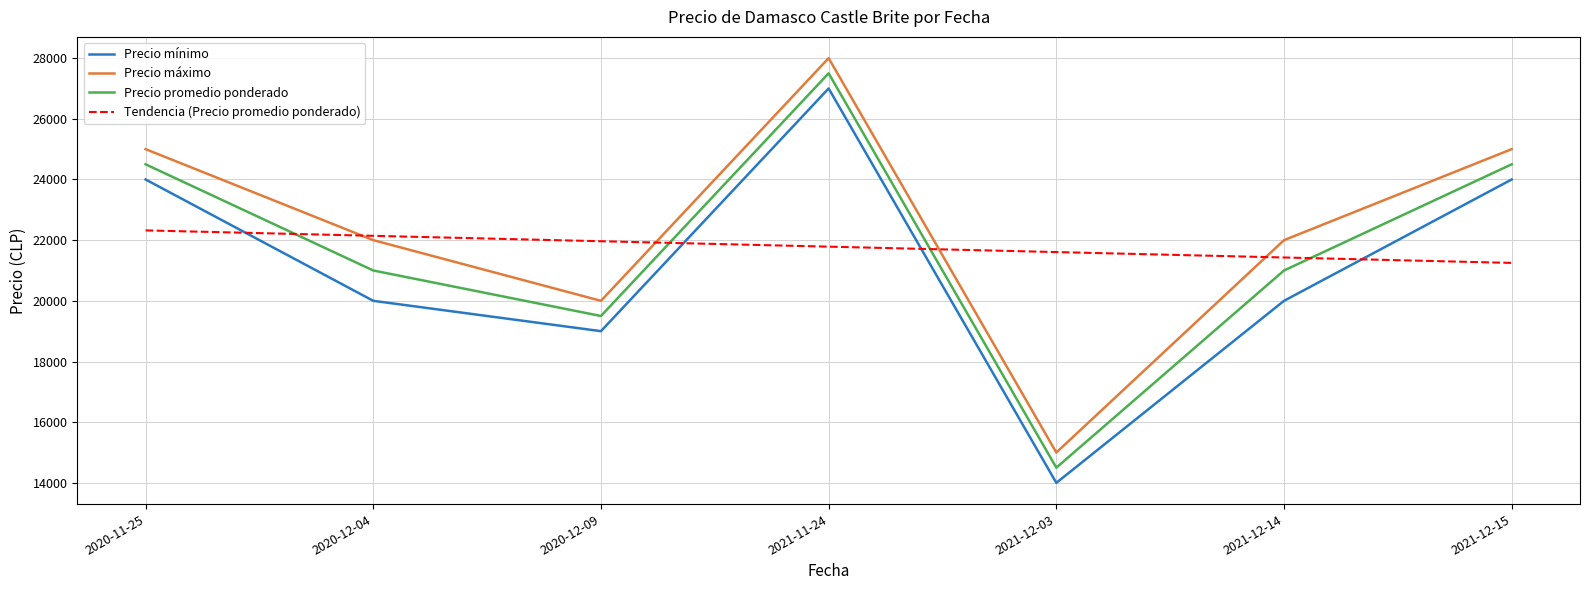

True or false: Precio máximo has more than 2 interior local peaks.

False